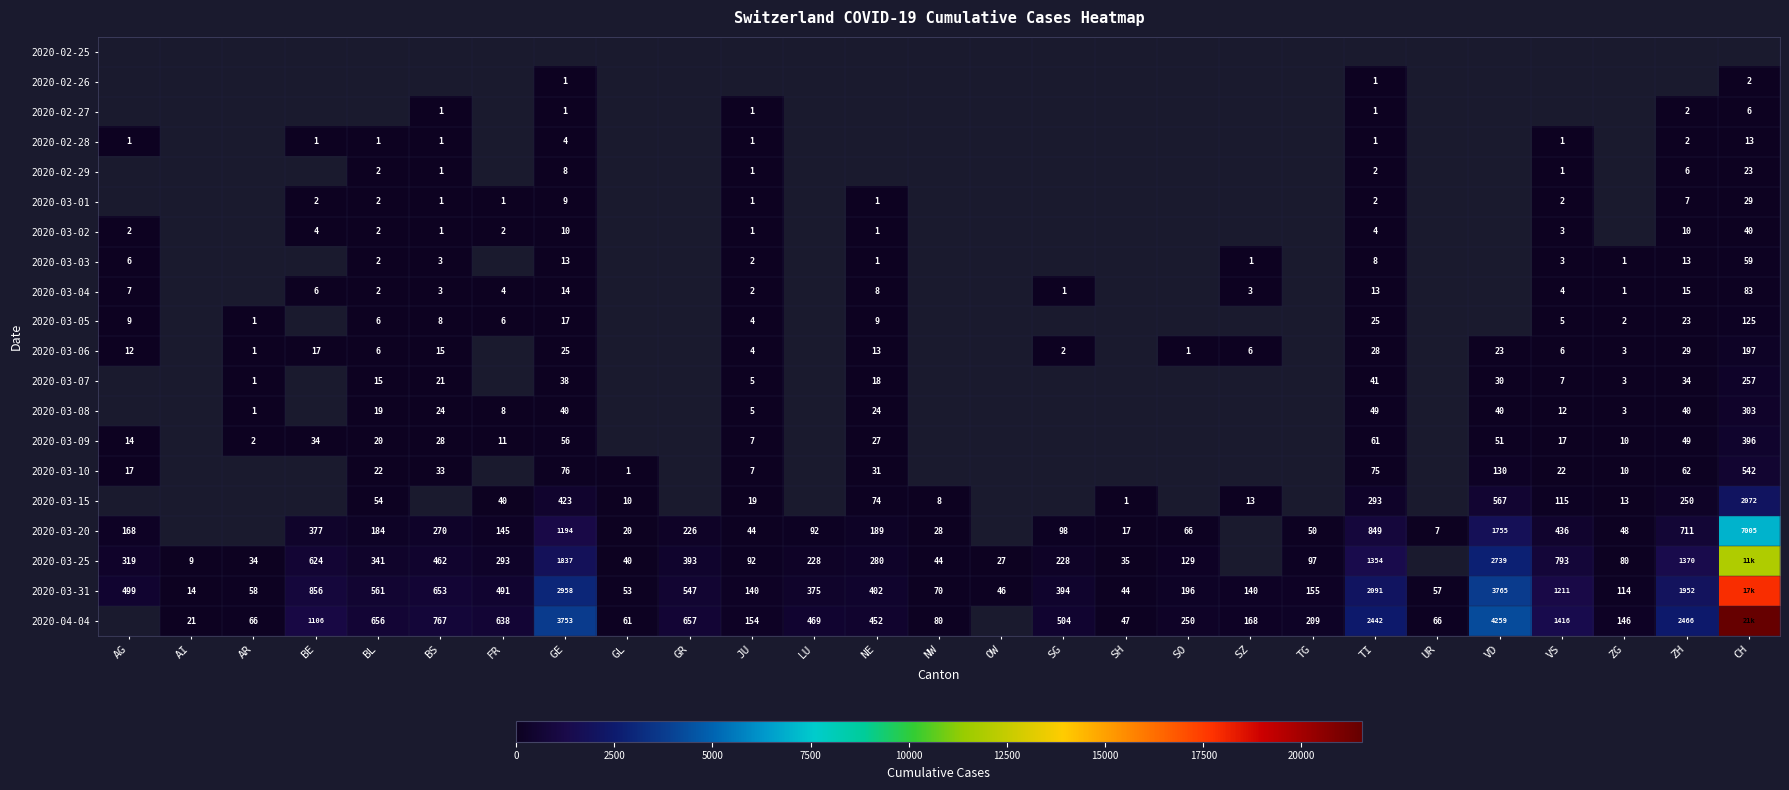

Which label corresponds to the smallest value in the chart?

GE